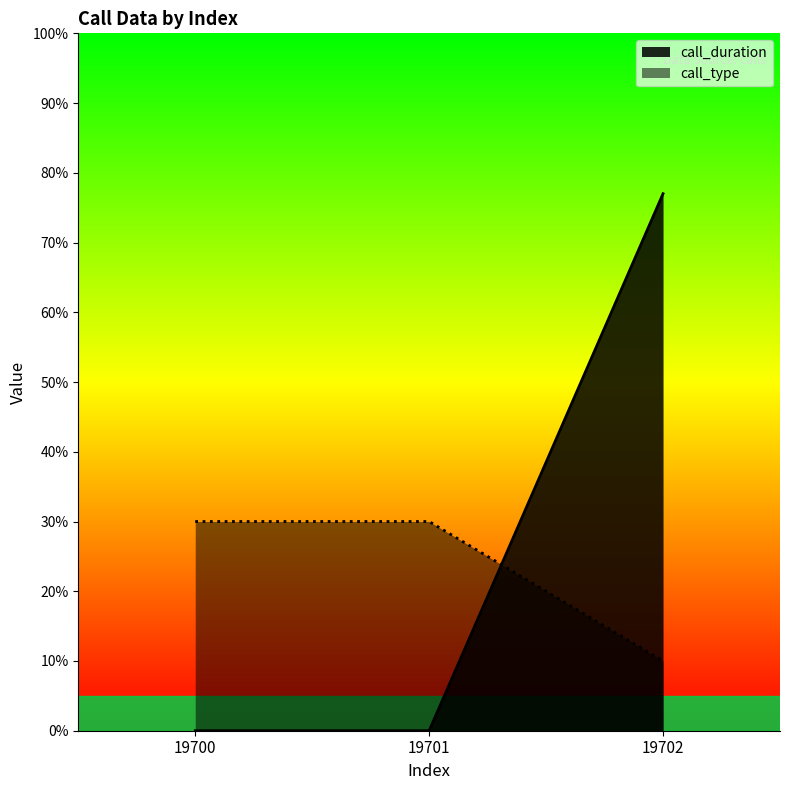

How many lines are shown in the chart?

2